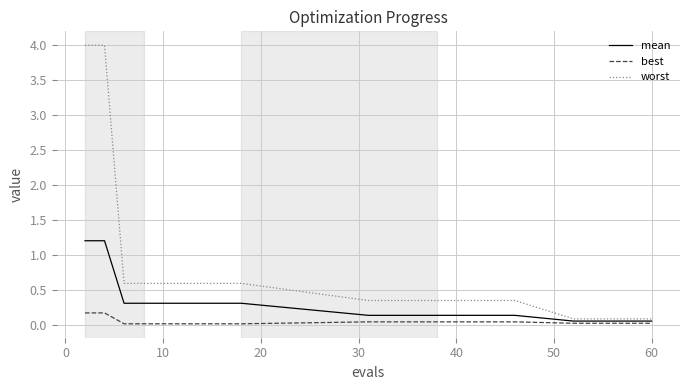

List the series in order of their peak value, lowest first.

best, mean, worst